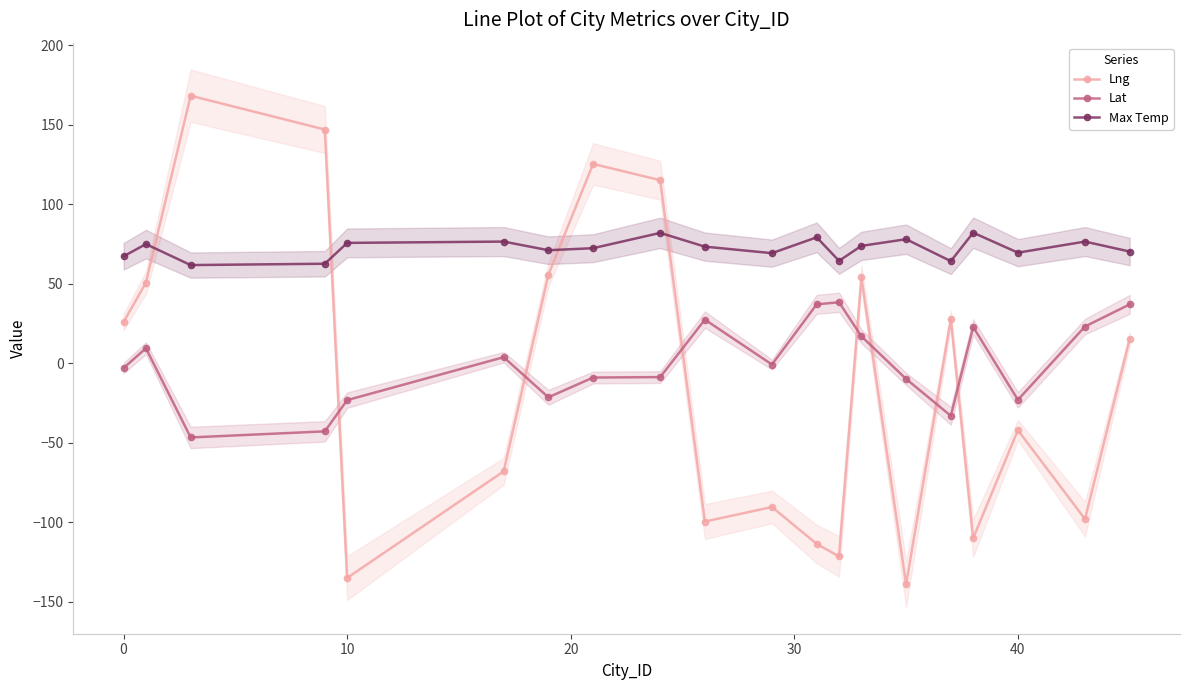

How many interior local valleys does the Lng series have?

6